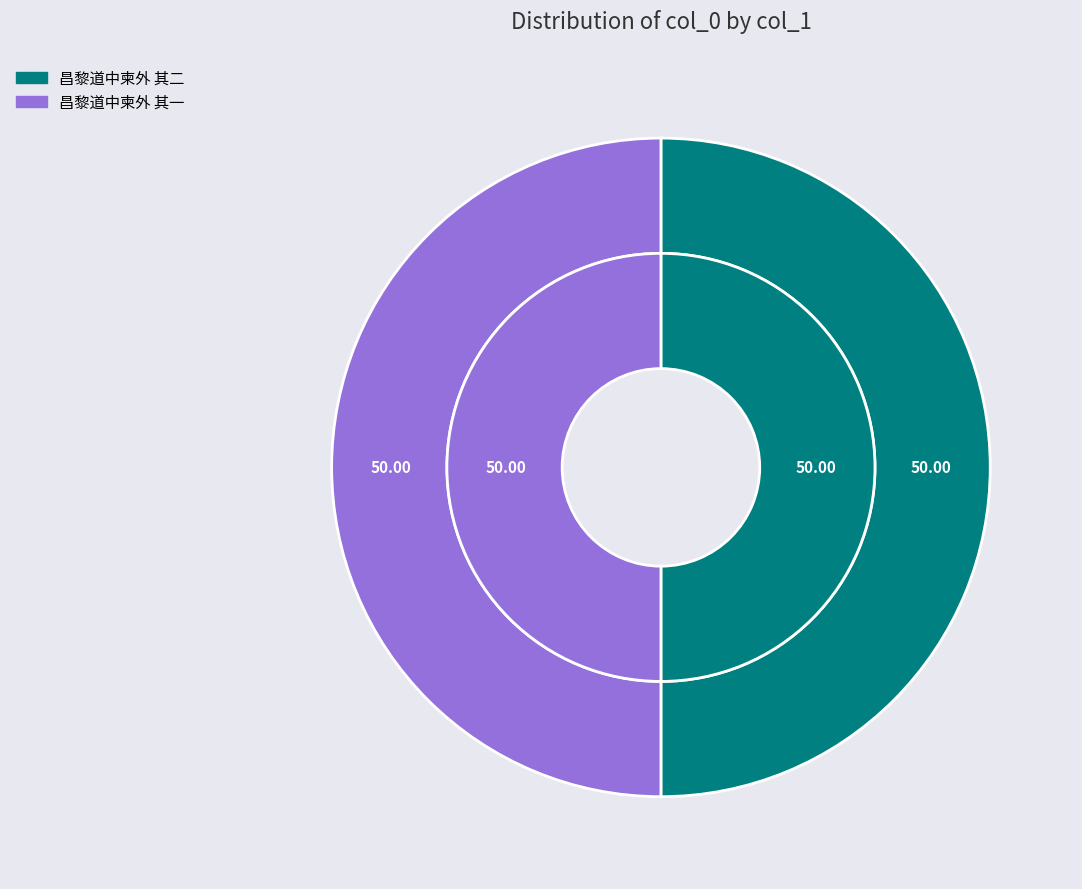

Does any single category account for the majority?

Yes